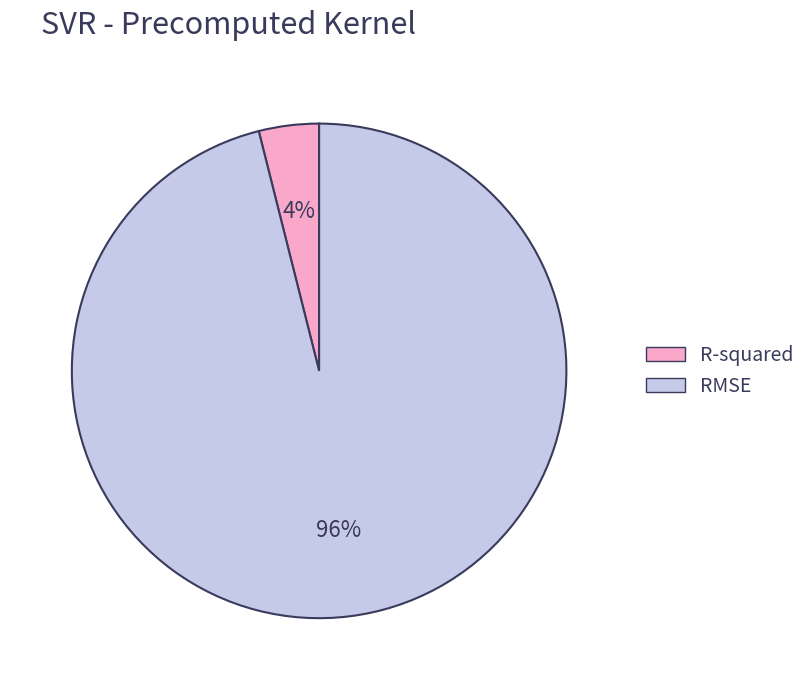

Between R-squared and RMSE, which is larger?

RMSE